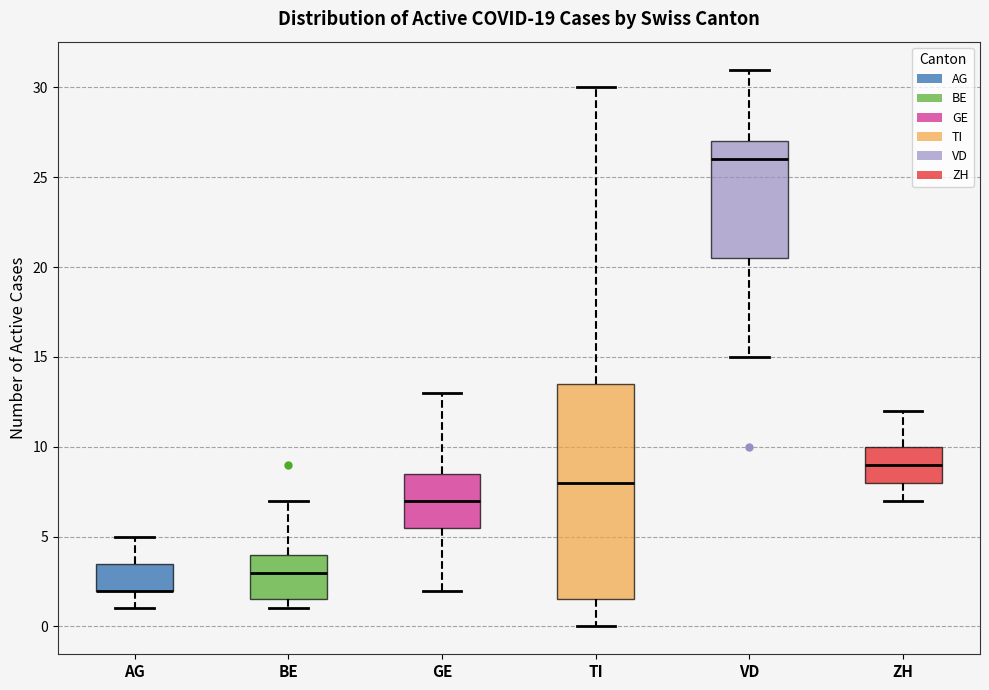

Reading left to right, read every box against the y-axis: the position of its median line, the range the box covers, and the ends of its whiskers. The values are not printed on the chart, so give them approximately, as read against the axis.

AG: median 2.0 (drawn on the box's lower edge), box 2.0 to 3.5, whiskers 1.0 to 5.0
BE: median 3.0, box 1.5 to 4.0, whiskers 1.0 to 7.0
GE: median 7.0, box 5.5 to 8.5, whiskers 2.0 to 13.0
TI: median 8.0, box 1.5 to 13.5, whiskers 0.0 to 30.0
VD: median 26.0, box 20.5 to 27.0, whiskers 15.0 to 31.0
ZH: median 9.0, box 8.0 to 10.0, whiskers 7.0 to 12.0